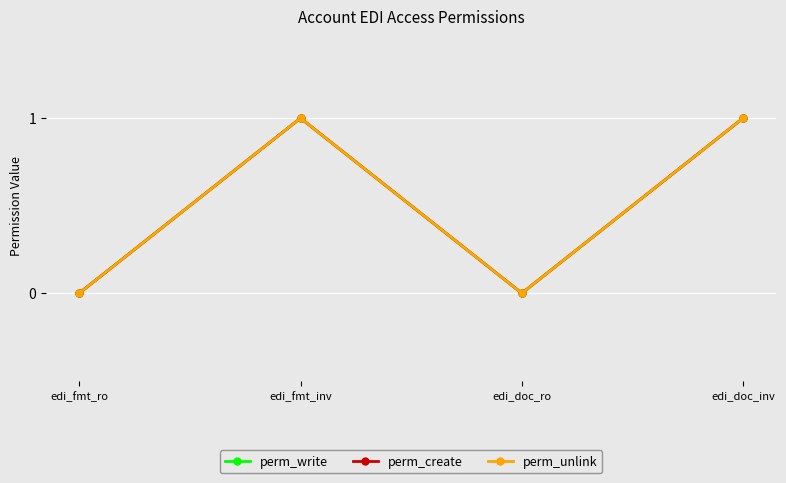

At which label is perm_unlink closest to 0?

edi_fmt_ro